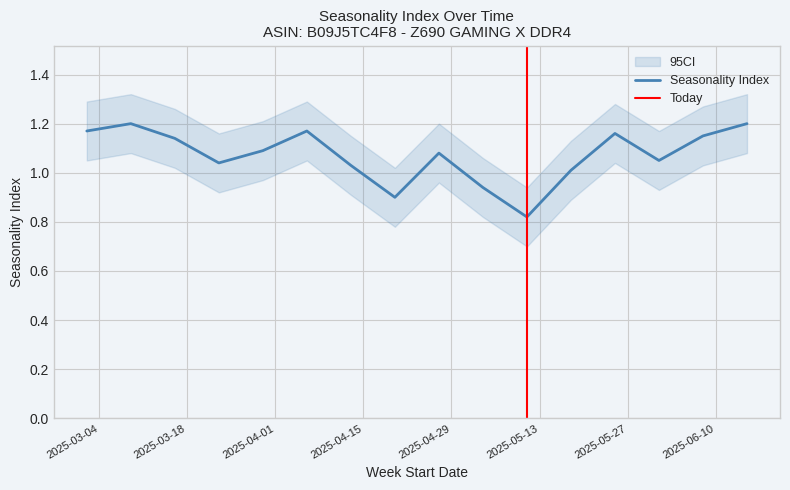

How many categories are shown in the chart?

16